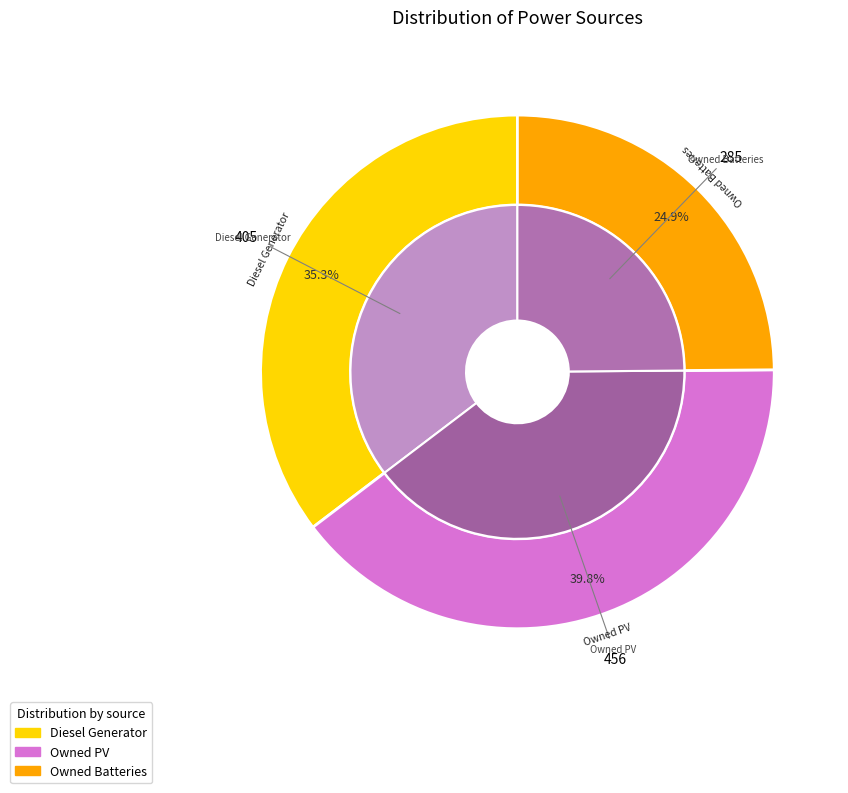

The Owned PV slice represents 40% of the pie. True or false?

True